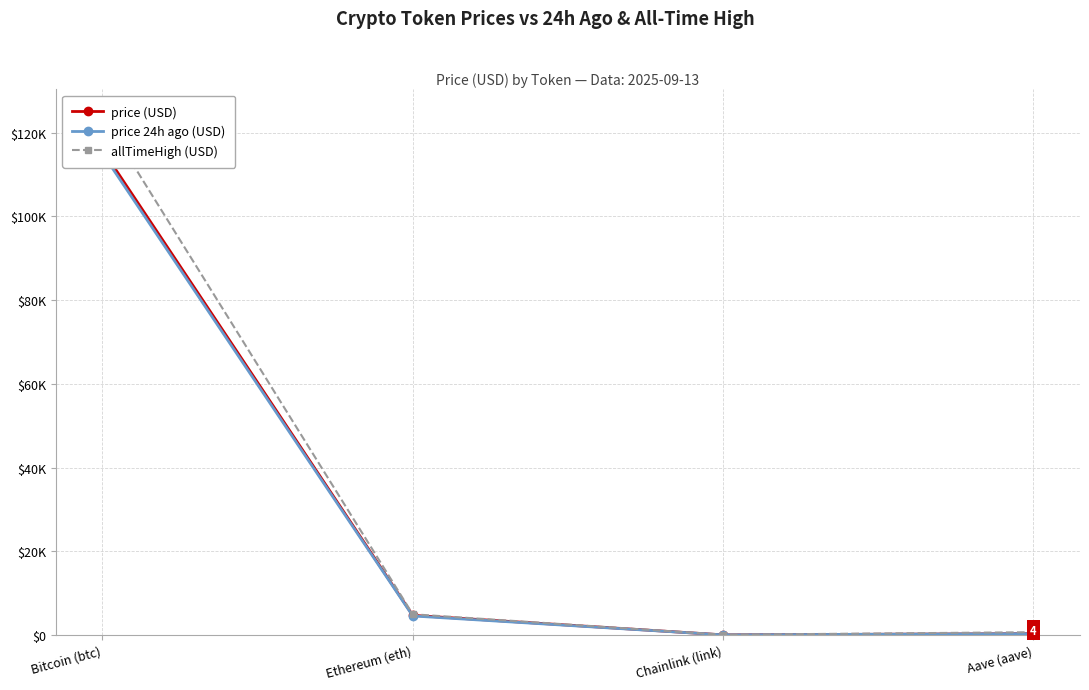

In allTimeHigh (USD), how many points are lower than both neighbors (excluding endpoints)?

1